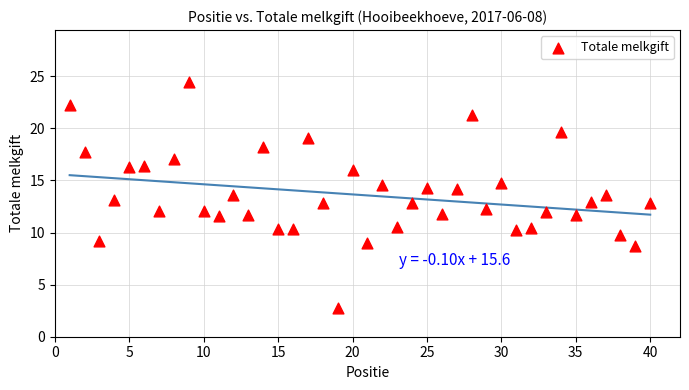

What is the range of X values (max minus min)?

39.0